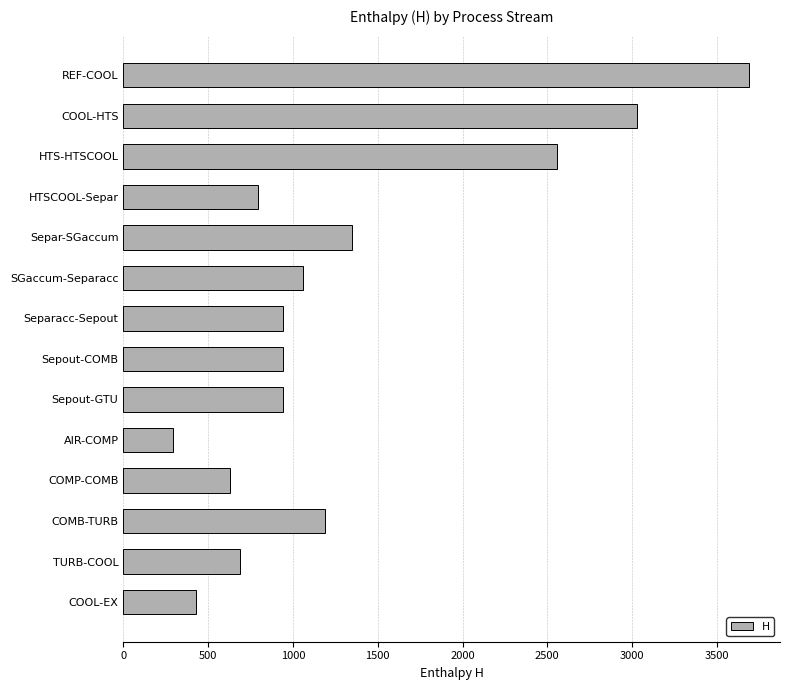

The value at Separ-SGaccum is 1348.0. True or false?

True